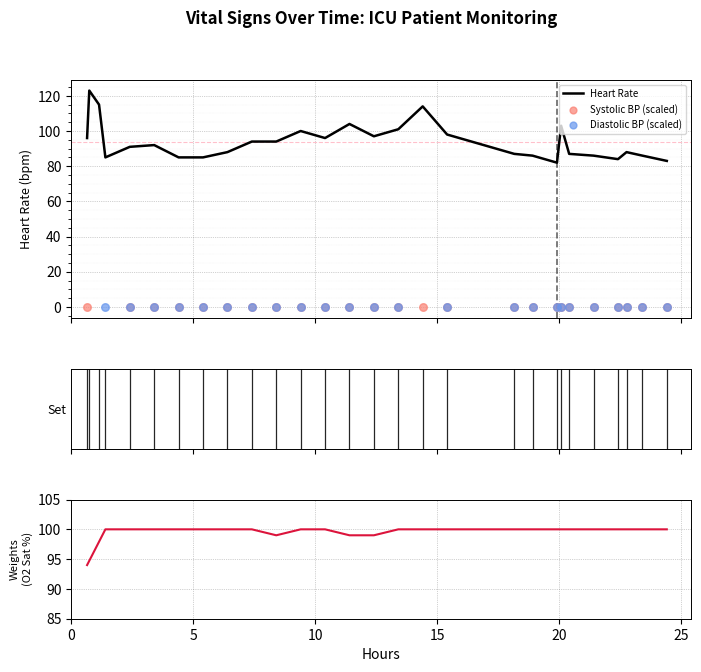

What is the minimum value for Heart Rate?

82